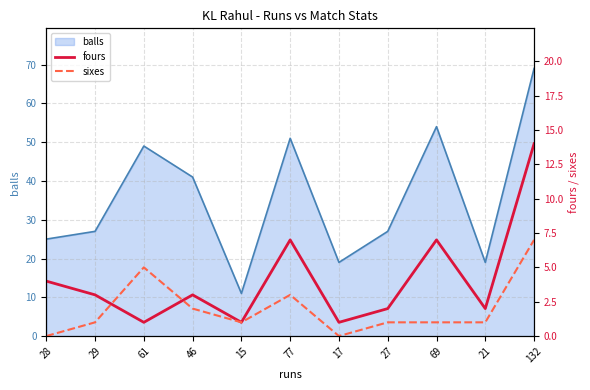

What is the value of the fours point at the 11th from the left?

14